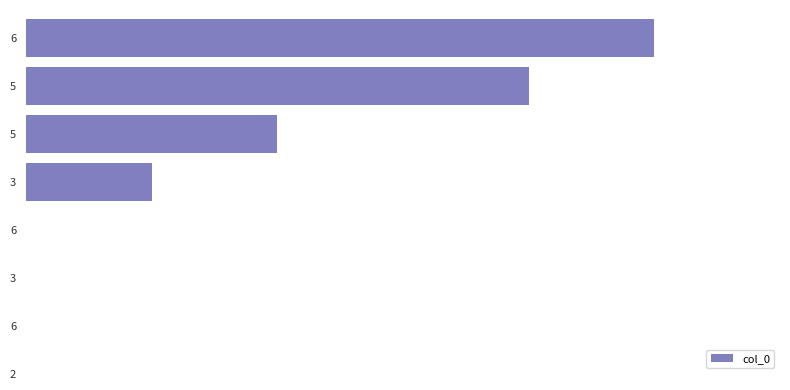

What is the difference between the second highest and second lowest values?

3